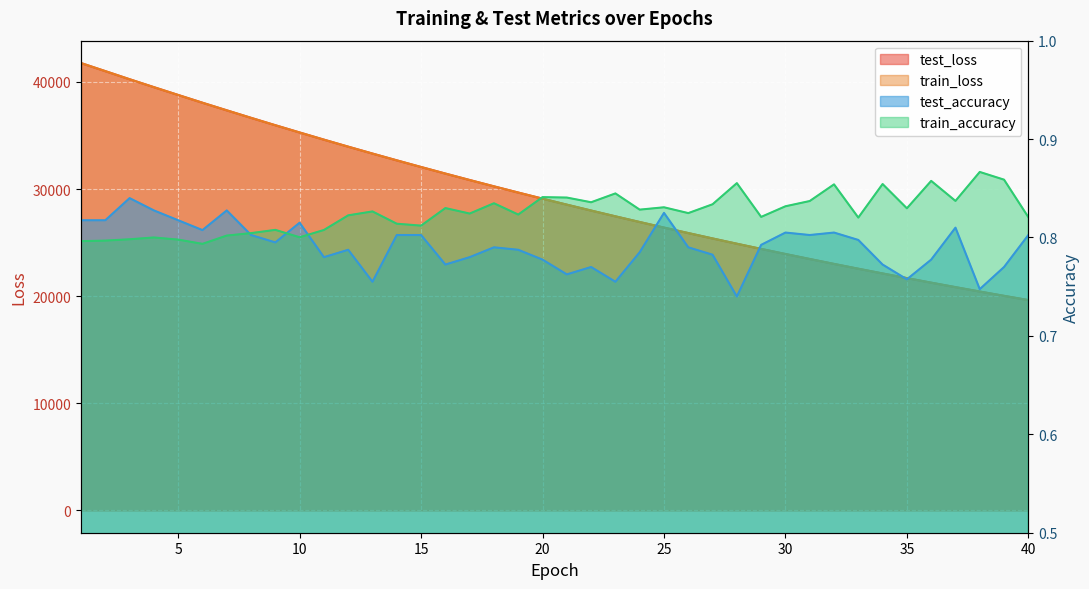

Rank the series at 11 from highest to lowest value.

test_loss, train_loss, train_accuracy, test_accuracy